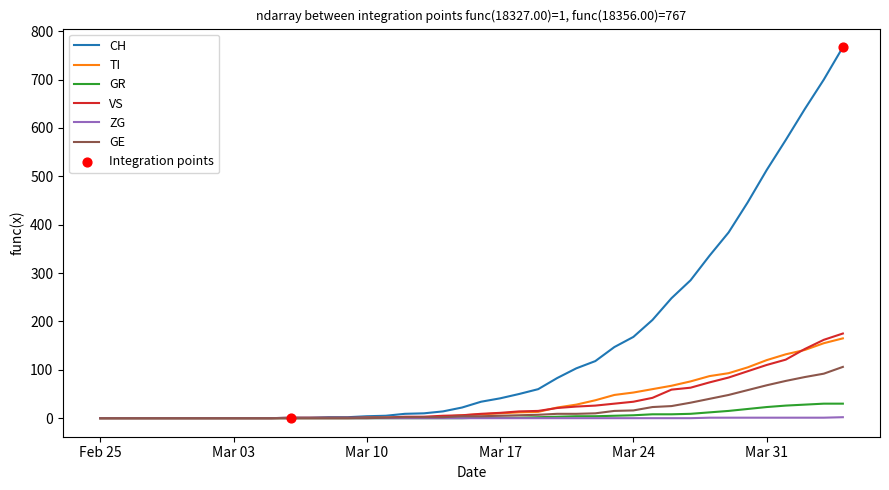

At how many categories does at least one series exceed 66?

16